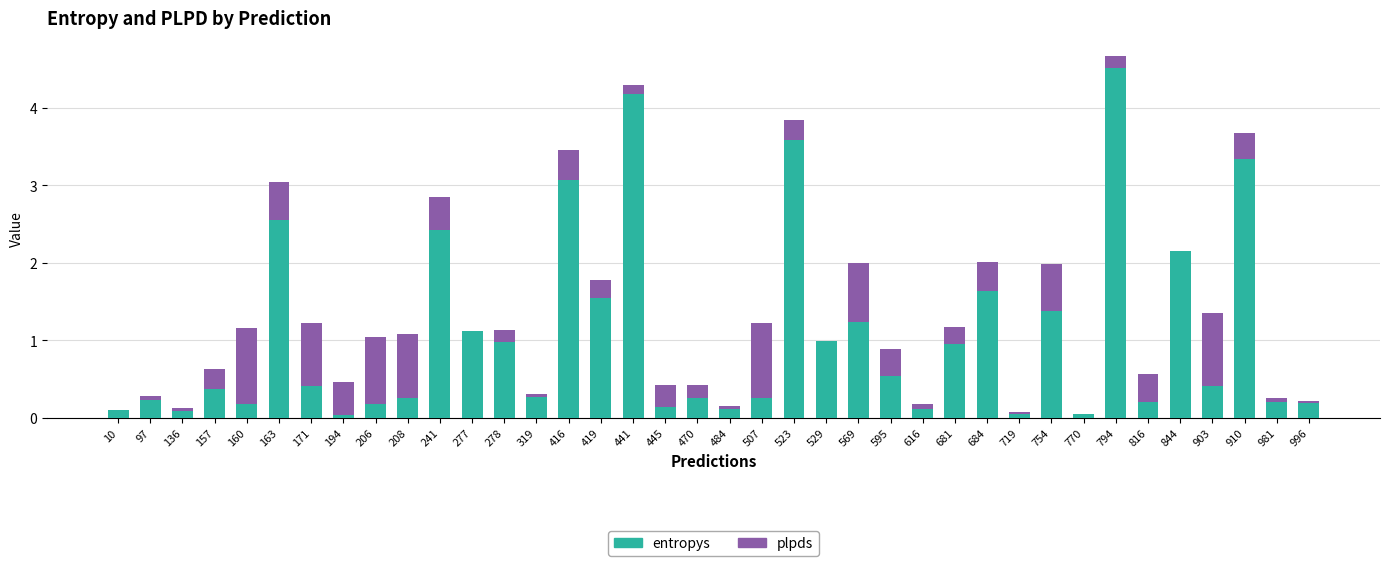

The value of entropys at 844 is 0.8. True or false?

False